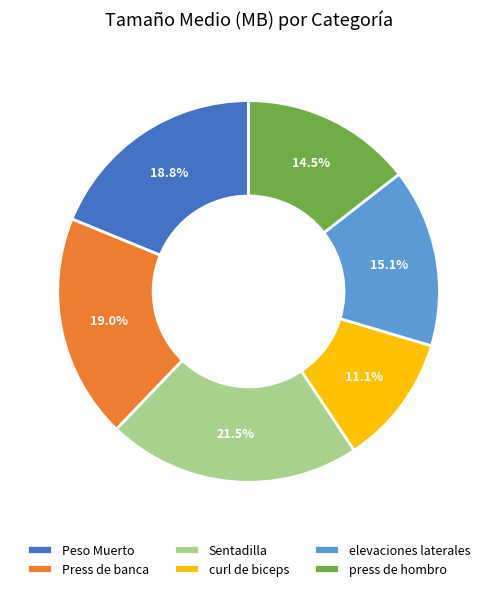

Count the number of slices in the pie.

6